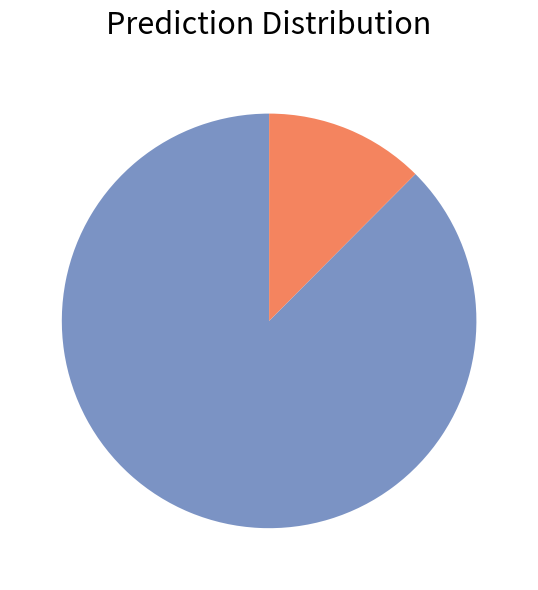

Is there a majority slice in this chart?

Yes